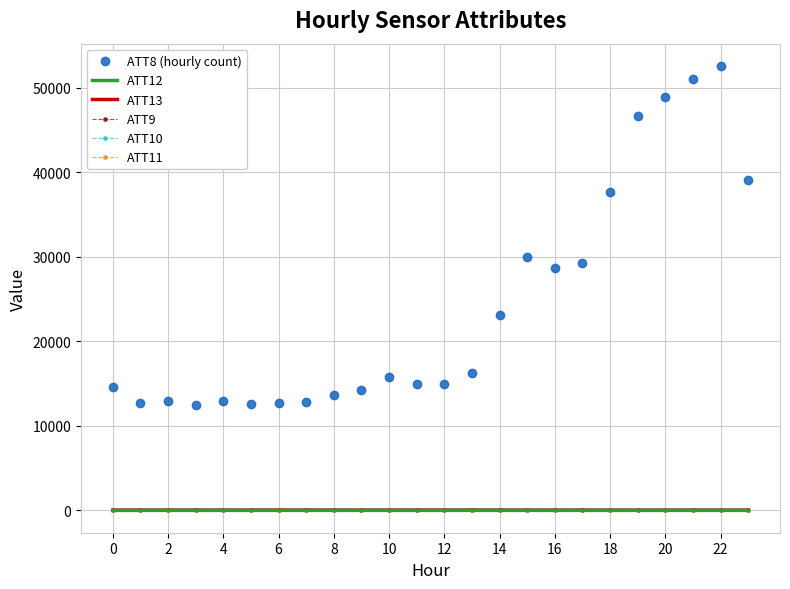

Reading left to right, list all the values displayed in this chart.

ATT8 (hourly count): 14600.0	12700.0	12900.0	12500.0	13000.0	12600.0	12700.0	12800.0	13700.0	14200.0	15800.0	15000.0	14900.0	16300.0	23100.0	30000.0	28700.0	29300.0	37700.0	46700.0	48900.0	51100.0	52600.0	39100.0
ATT12: 0.6	2.7	4.4	4.7	4.6	4.0	4.2	5.0	5.4	5.0	3.7	4.1	4.5	6.3	5.2	4.3	4.1	4.2	4.4	3.9	3.6	4.3	5.0	4.6
ATT13: 37.0	37.0	35.6	32.0	34.6	38.0	39.5	39.1	39.8	38.5	38.1	39.6	40.0	40.4	38.1	34.2	35.1	33.5	33.0	28.9	30.8	31.6	30.1	30.8
ATT9: -10.0	-10.0	-10.0	-10.0	-10.0	-10.0	-10.0	-10.0	-10.0	-10.0	-10.0	-10.0	-10.0	-10.0	-10.0	-10.0	-10.0	-10.0	-10.0	-10.0	-10.0	-10.0	-10.0	-10.0
ATT10: -10.0	-10.0	-10.0	-10.0	-10.0	-10.0	-10.0	-10.0	-10.0	-10.0	-10.0	-10.0	-10.0	-10.0	-10.0	-10.0	-10.0	-10.0	-10.0	-10.0	-10.0	-10.0	-10.0	-10.0
ATT11: -10.0	-10.0	-10.0	-10.0	-10.0	-10.0	-10.0	-10.0	-10.0	-10.0	-10.0	-10.0	-10.0	-10.0	-10.0	-10.0	-10.0	-10.0	-10.0	-10.0	-10.0	-10.0	-10.0	-10.0